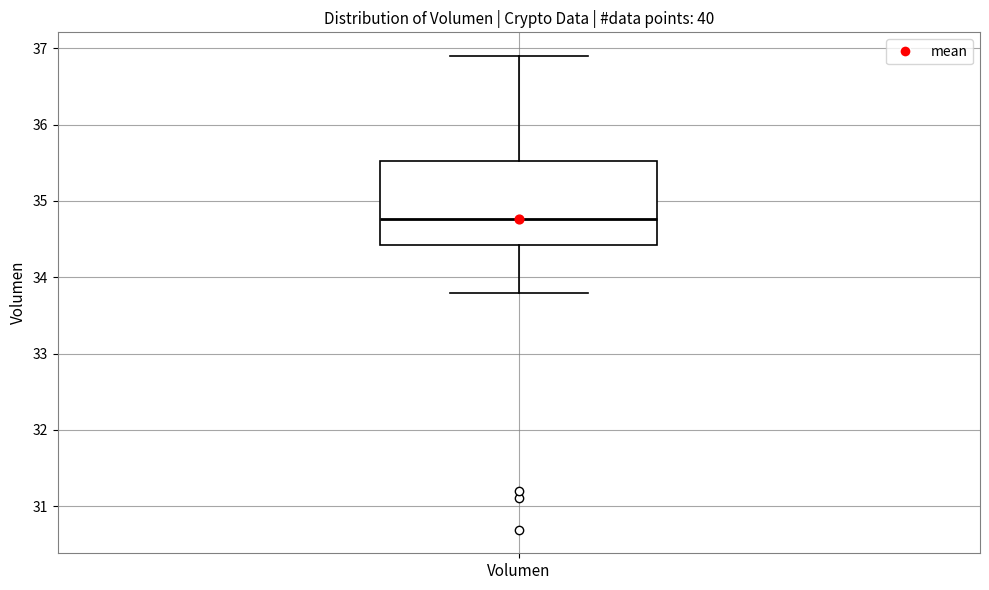

Transcribe this box plot: give where the median line is, the range the box spans, and where the two whiskers end, as read against the y-axis. The values are not printed on the chart, so give them approximately, as read against the axis.

median 34.8, box 34.4 to 35.5, whiskers 33.8 to 36.9